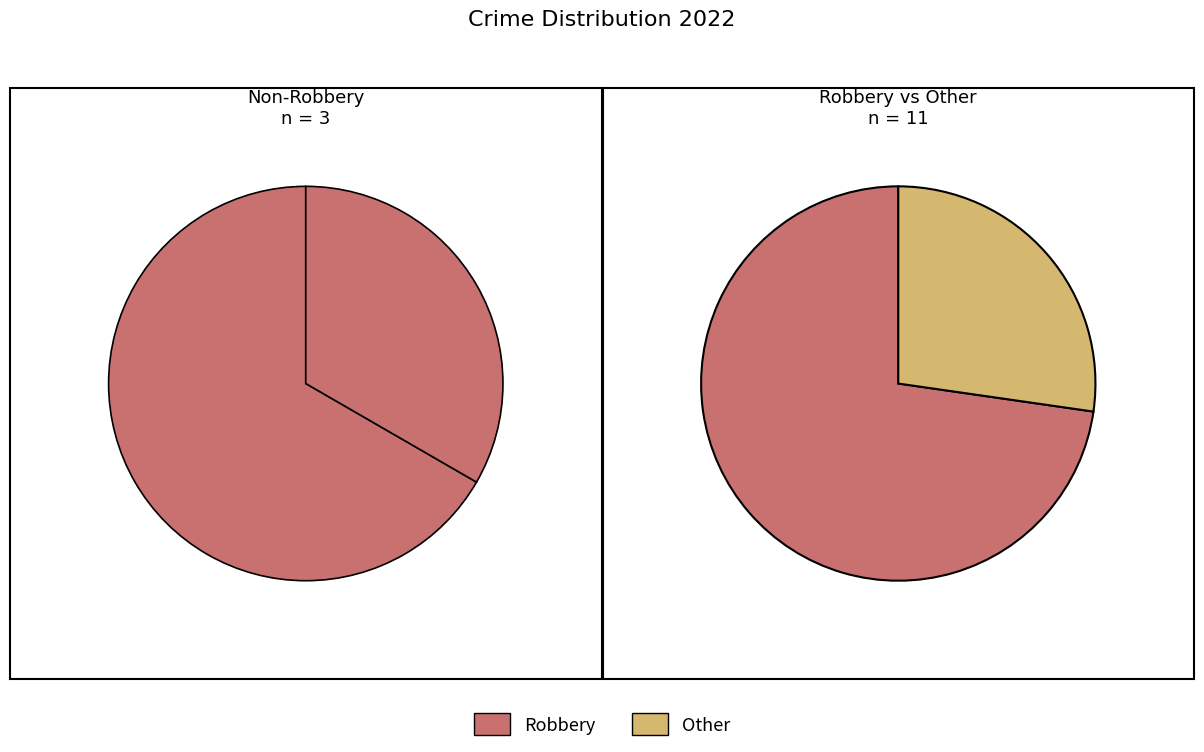

How many segments does this pie chart have?

4